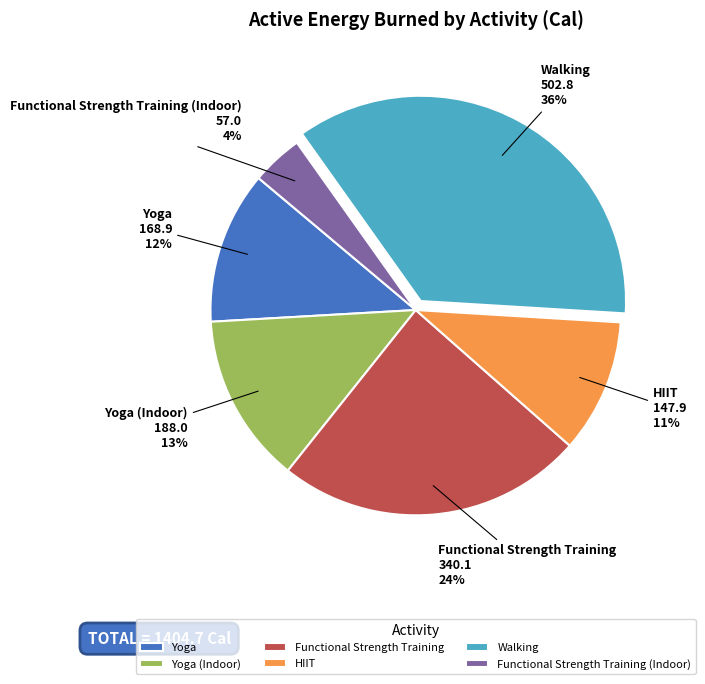

Which slice is the largest?

Walking